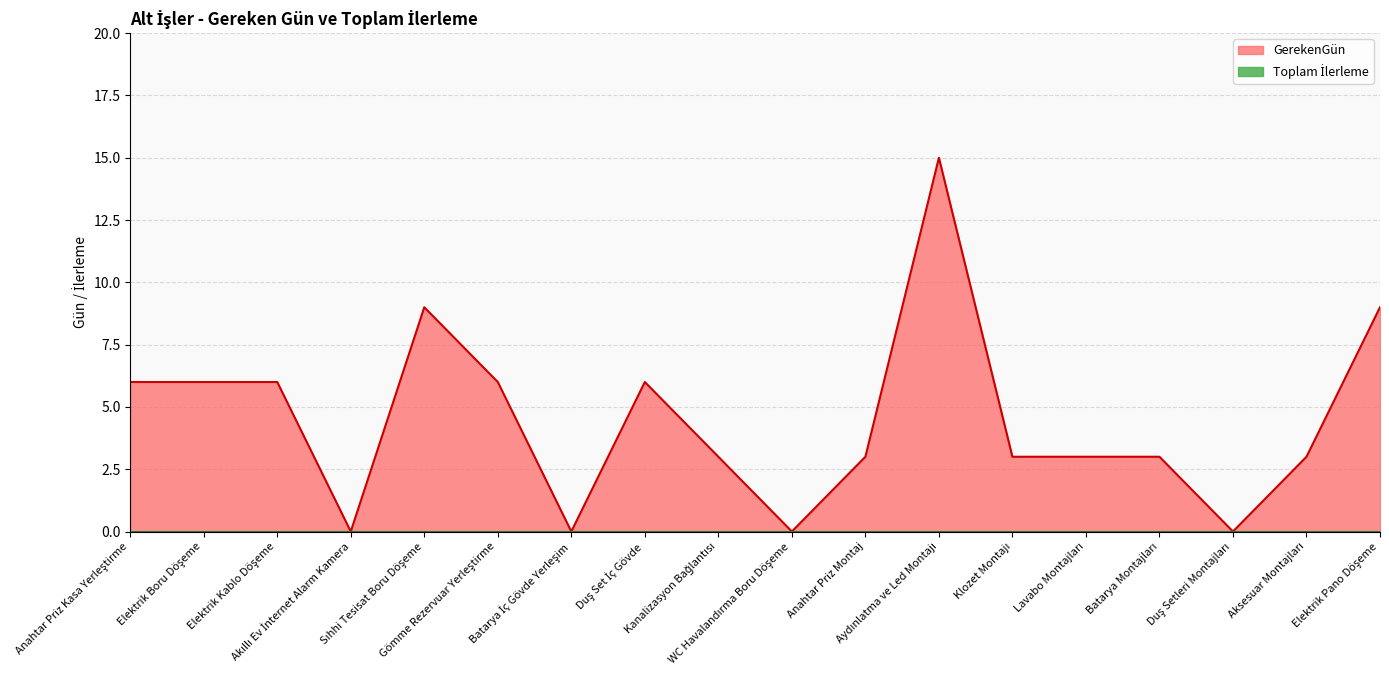

How many interior local peaks (higher than both neighbors) does the data have?

3